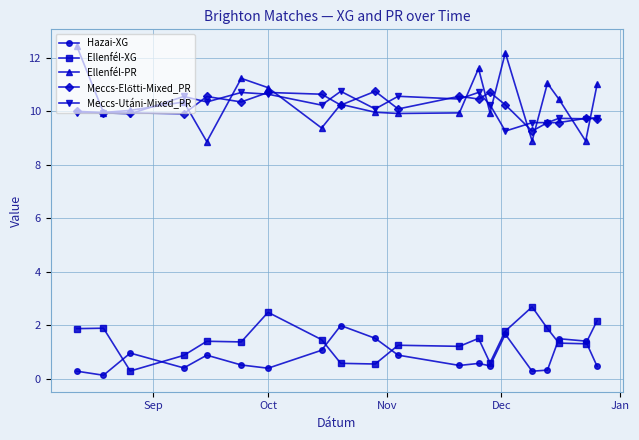

Which series has the largest range (max minus min)?

Ellenfél-PR